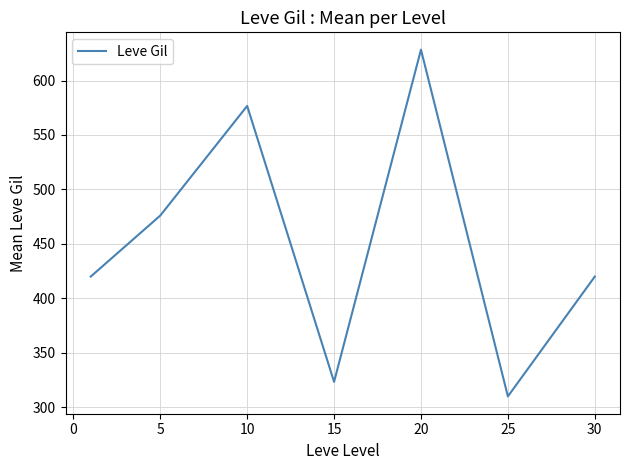

Reading left to right, list all the values displayed in this chart.

420.0	476.0	576.7	323.3	628.3	310.0	420.0